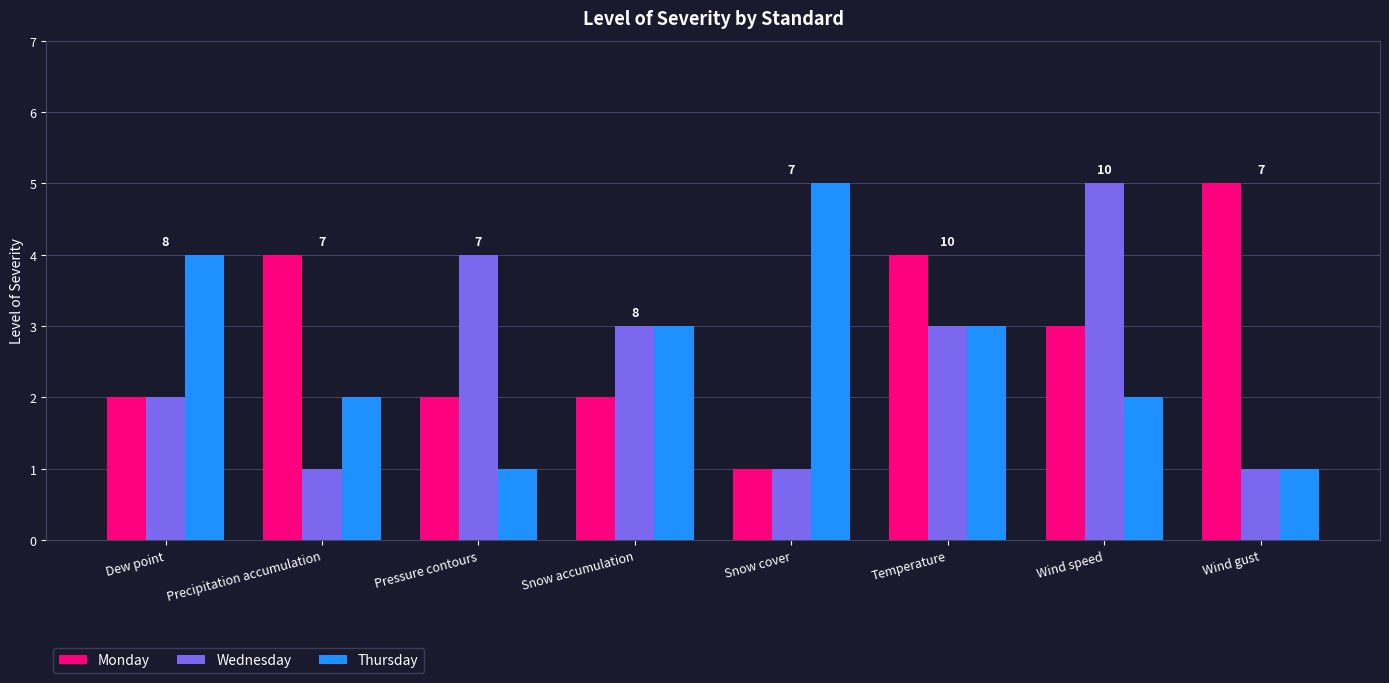

Reading left to right, list all the values displayed in this chart.

Monday: Dew point=2	Precipitation accumulation=4	Pressure contours=2	Snow accumulation=2	Snow cover=1	Temperature=4	Wind speed=3	Wind gust=5
Wednesday: Dew point=2	Precipitation accumulation=1	Pressure contours=4	Snow accumulation=3	Snow cover=1	Temperature=3	Wind speed=5	Wind gust=1
Thursday: Dew point=4	Precipitation accumulation=2	Pressure contours=1	Snow accumulation=3	Snow cover=5	Temperature=3	Wind speed=2	Wind gust=1